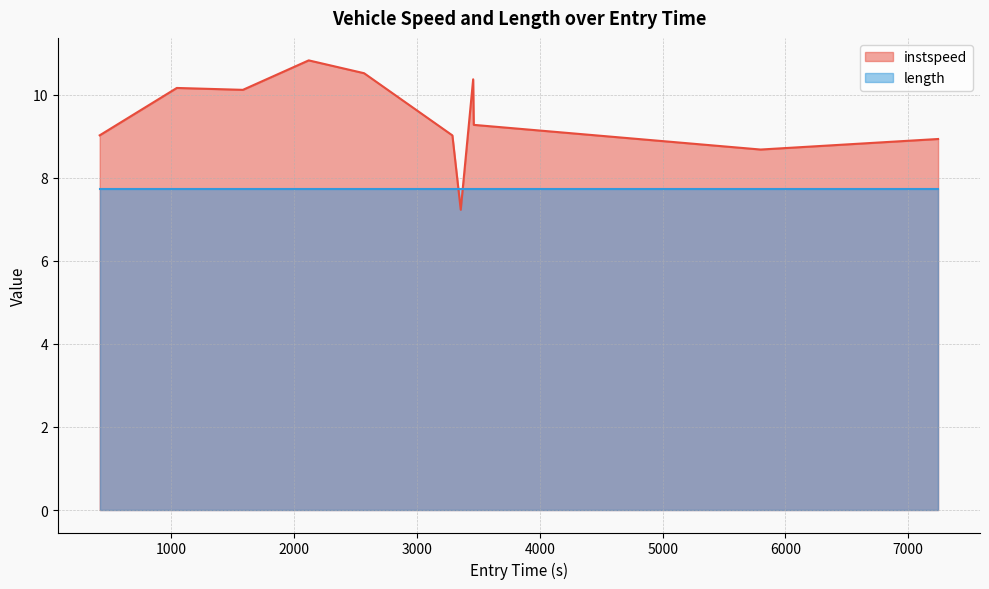

How many points are lower than both their immediate neighbors (excluding endpoints)?

3